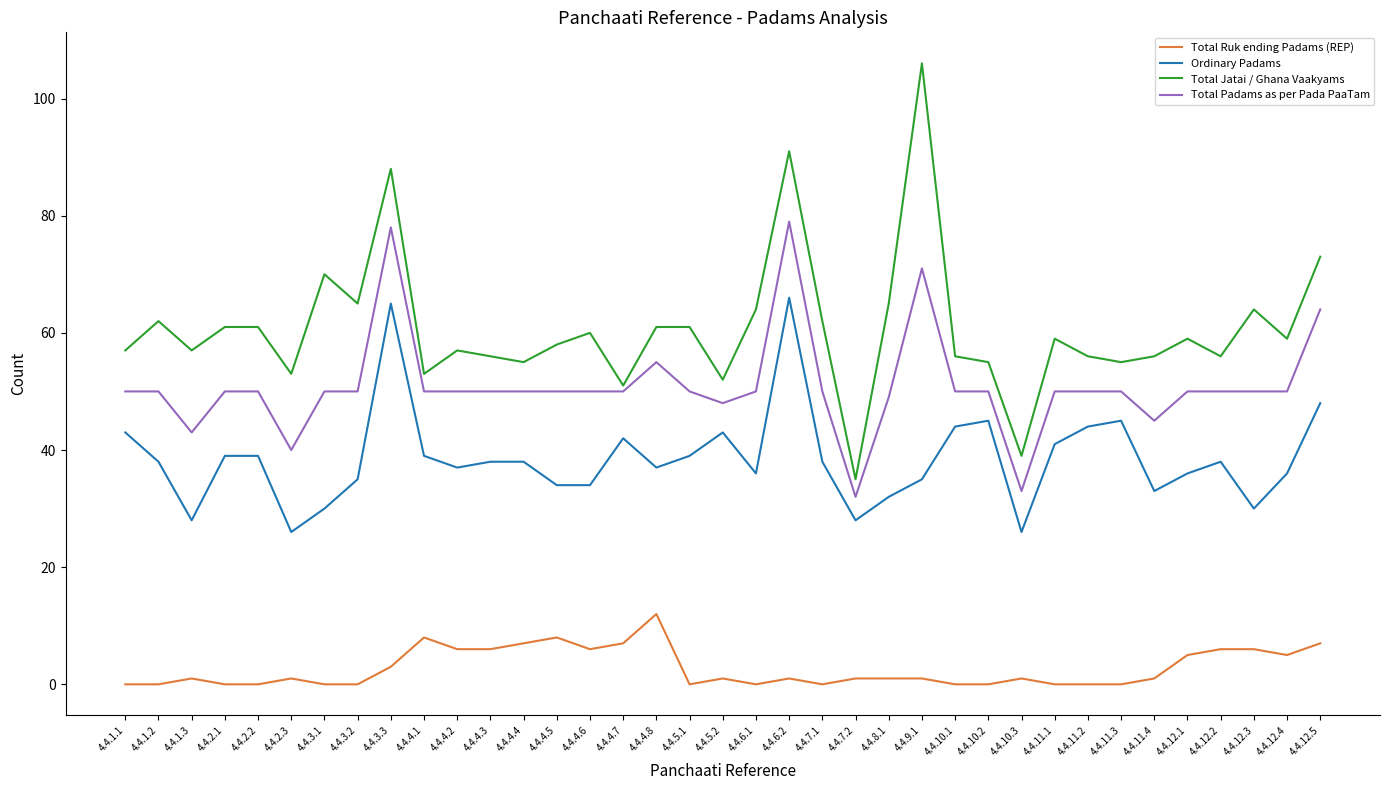

Read the Total Ruk ending Padams (REP) value at 4.4.4.3.

6